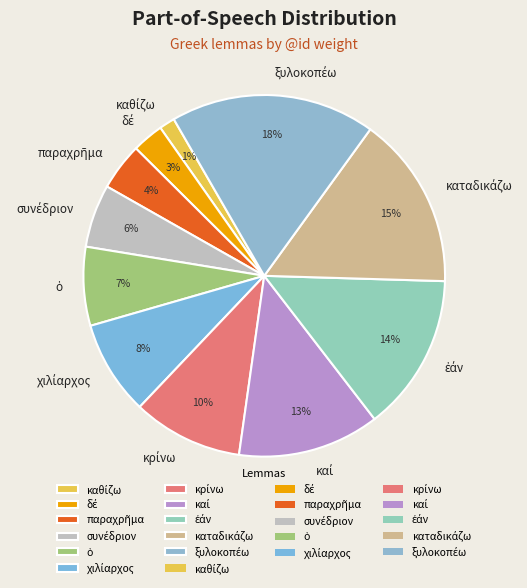

Is there a majority slice in this chart?

No